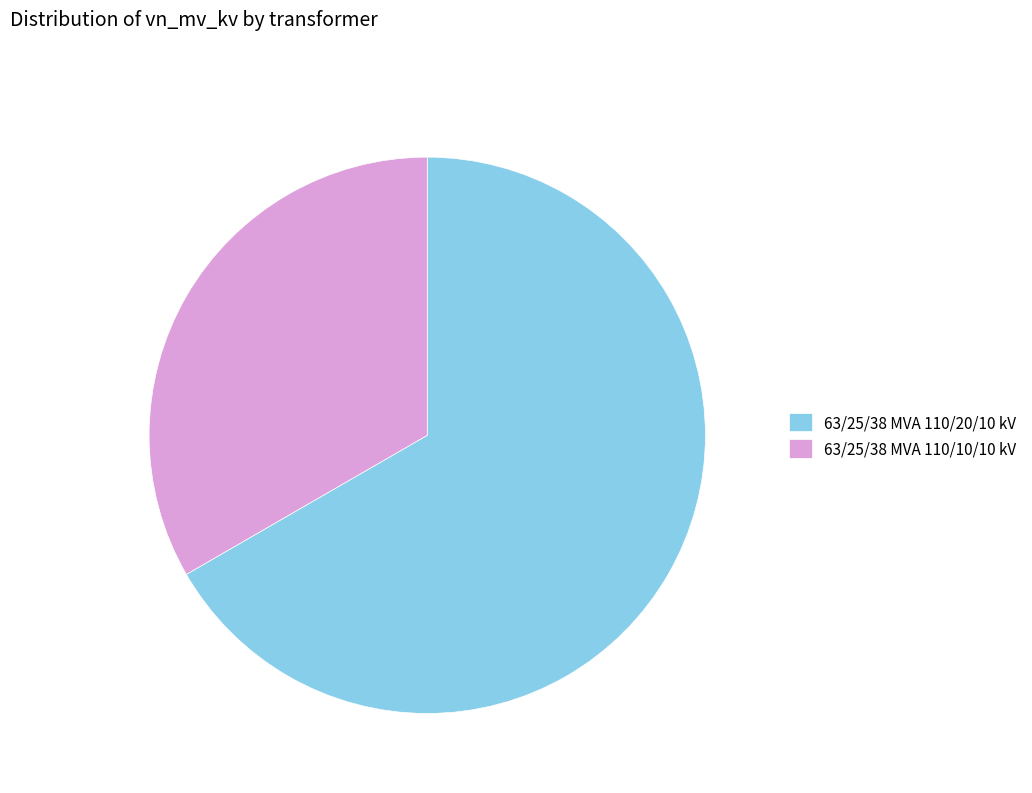

Which category has the biggest portion of the pie?

63/25/38 MVA 110/20/10 kV